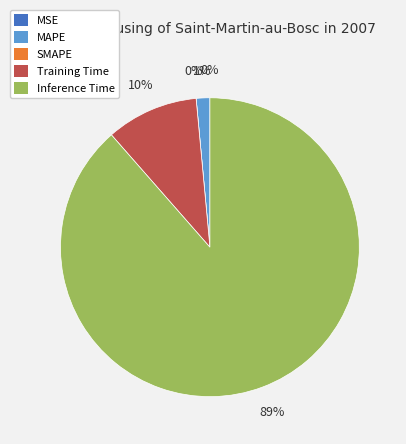

Count the number of slices in the pie.

5